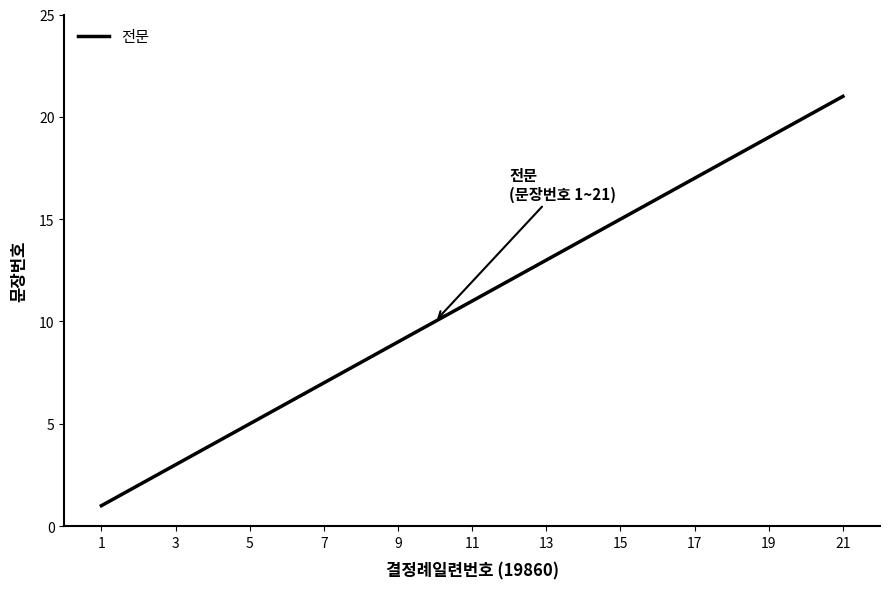

True or false: the data has more than 2 interior local peaks.

False